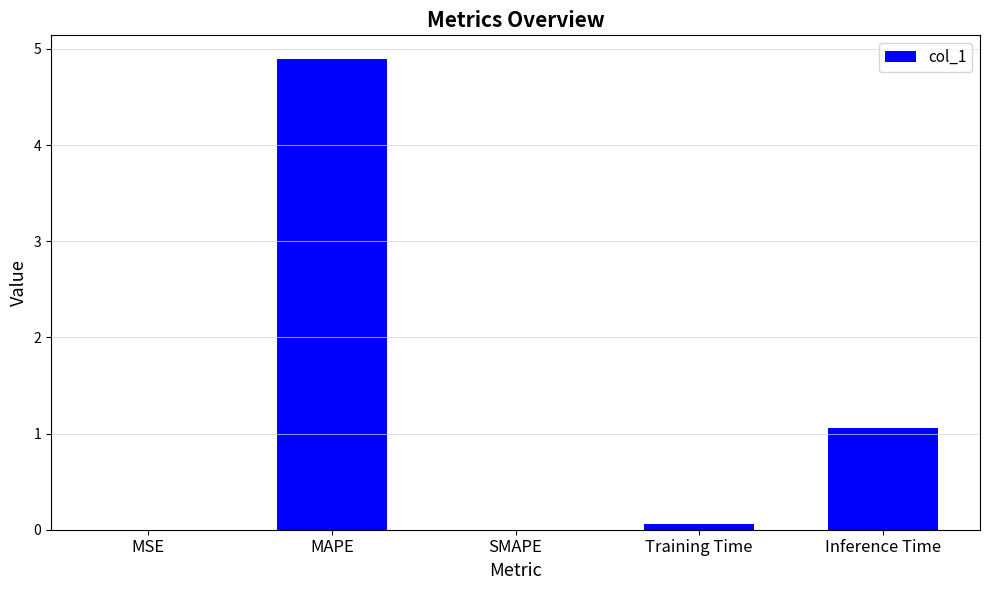

What is the sum of all values?

6.0